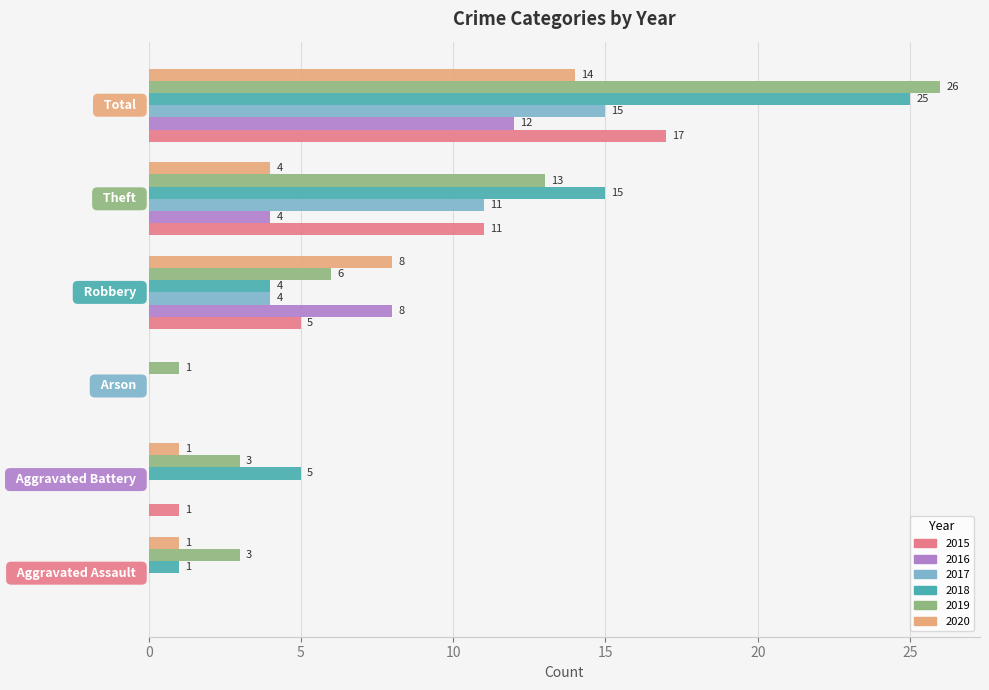

What is the maximum value shown in the chart?

26